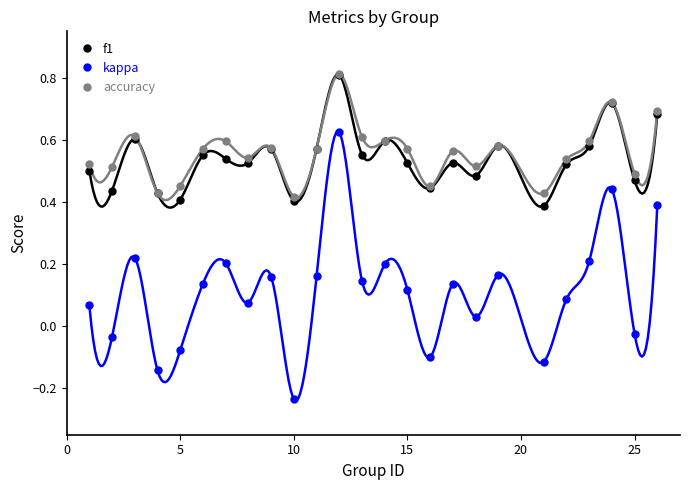

What is the value of the accuracy point at the 5th from the left?

0.5